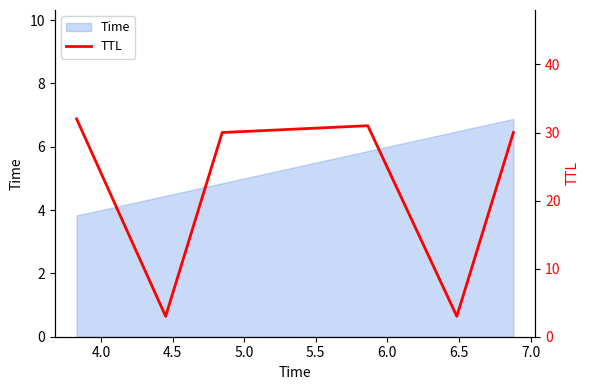

What is the highest value of the Time series?

6.9